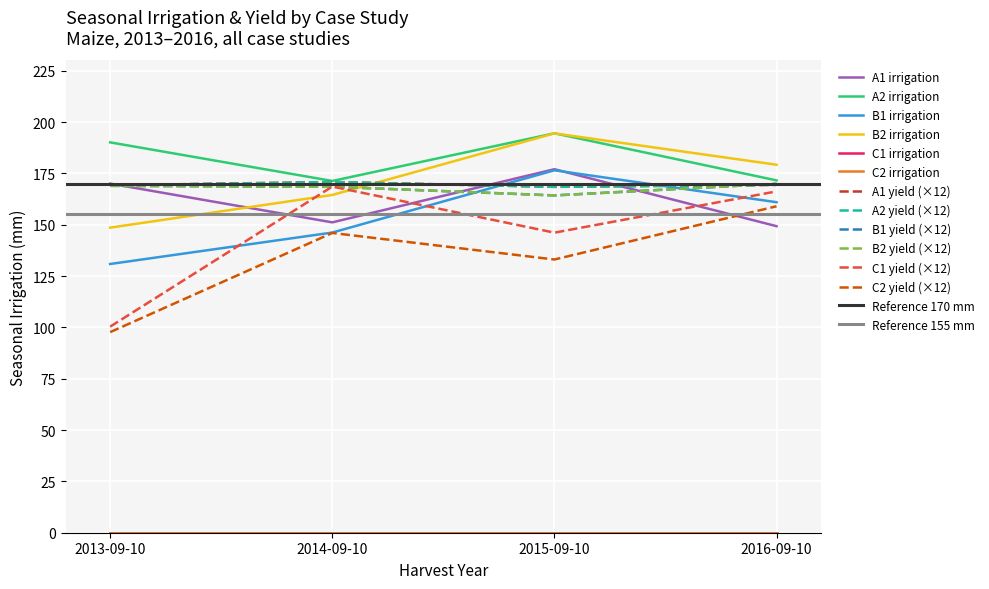

How many values in the A2 series exceed 190?

2